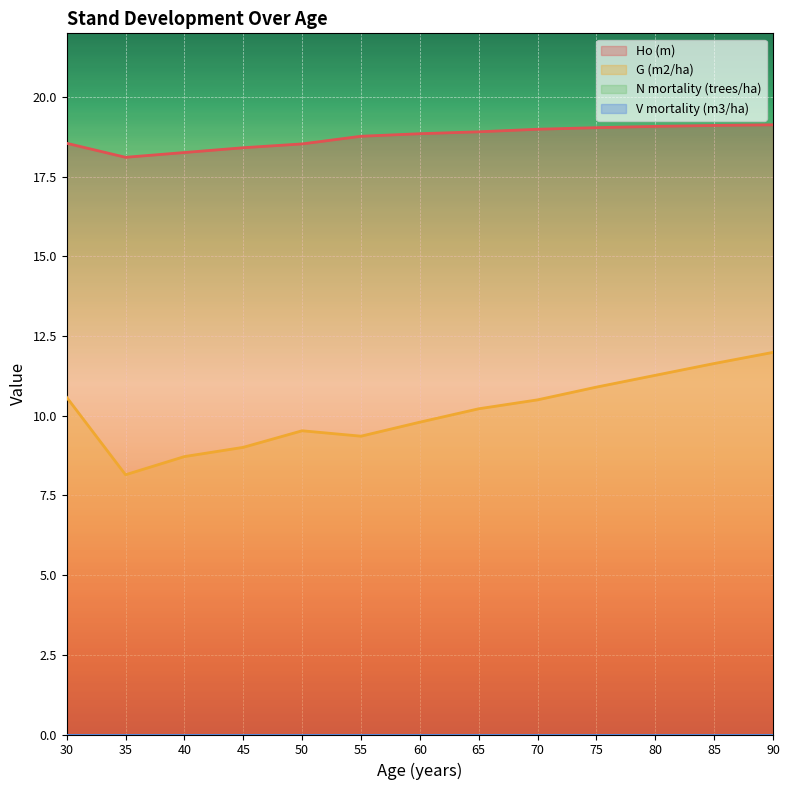

How many values in the G (m2/ha) series are below 10?

6